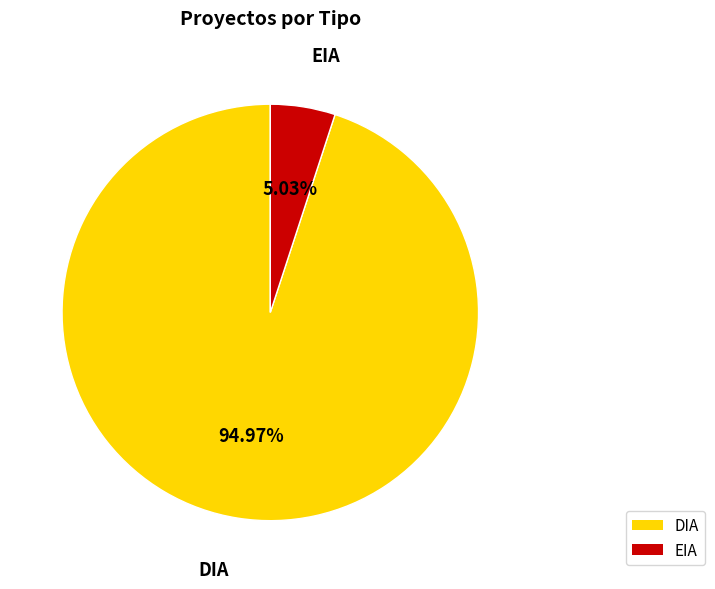

To the nearest percent, what percentage of the pie is DIA?

95%